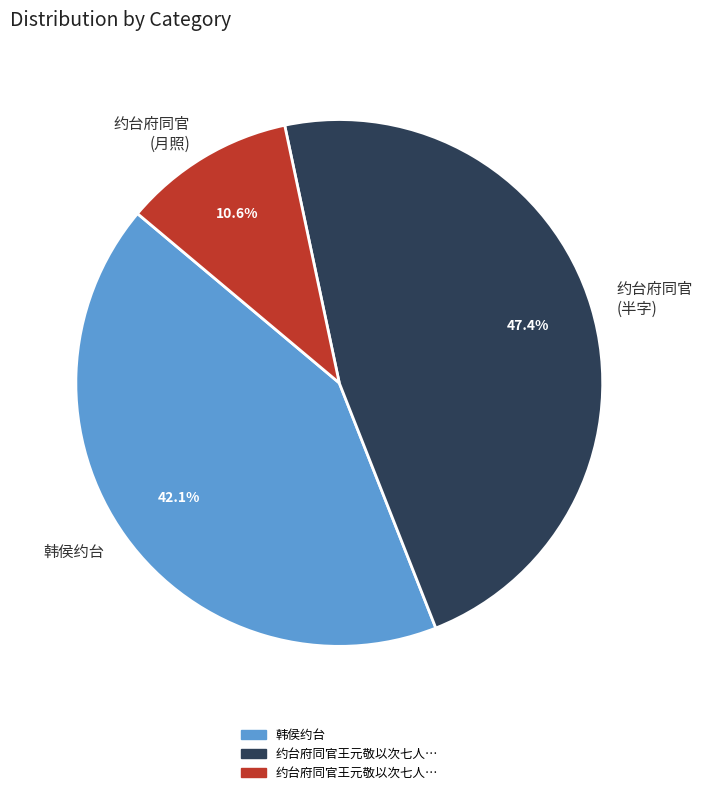

Approximately how many times larger is the value at 韩侯约台 compared to 约台府同官 (月照)?

4.0